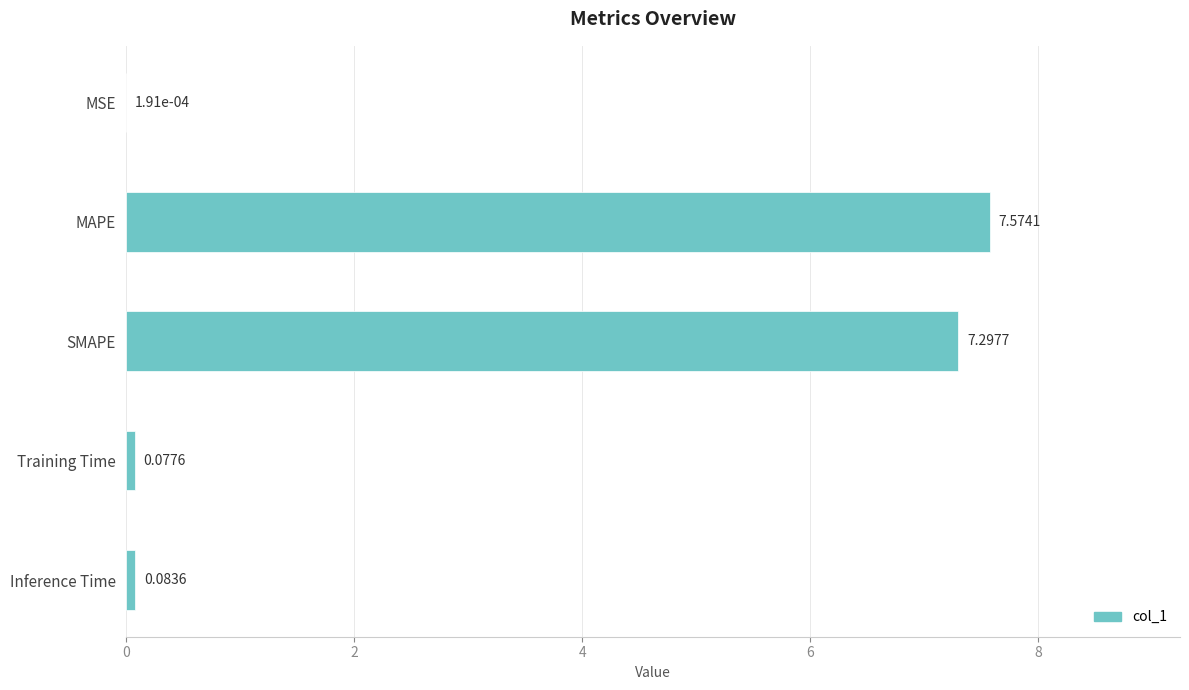

Are the bars horizontal?

Yes